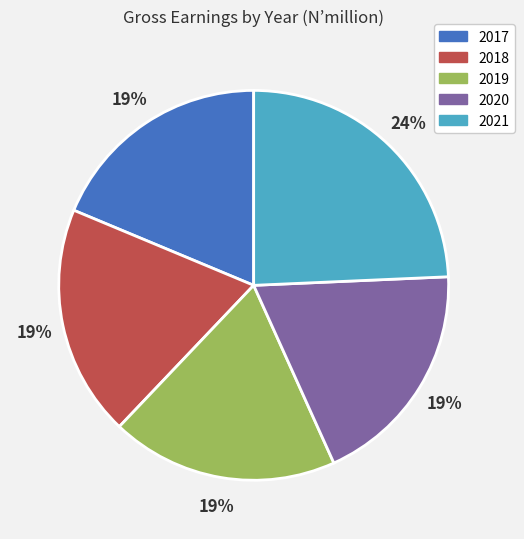

True or false: 2018 accounts for 19% of the total.

True